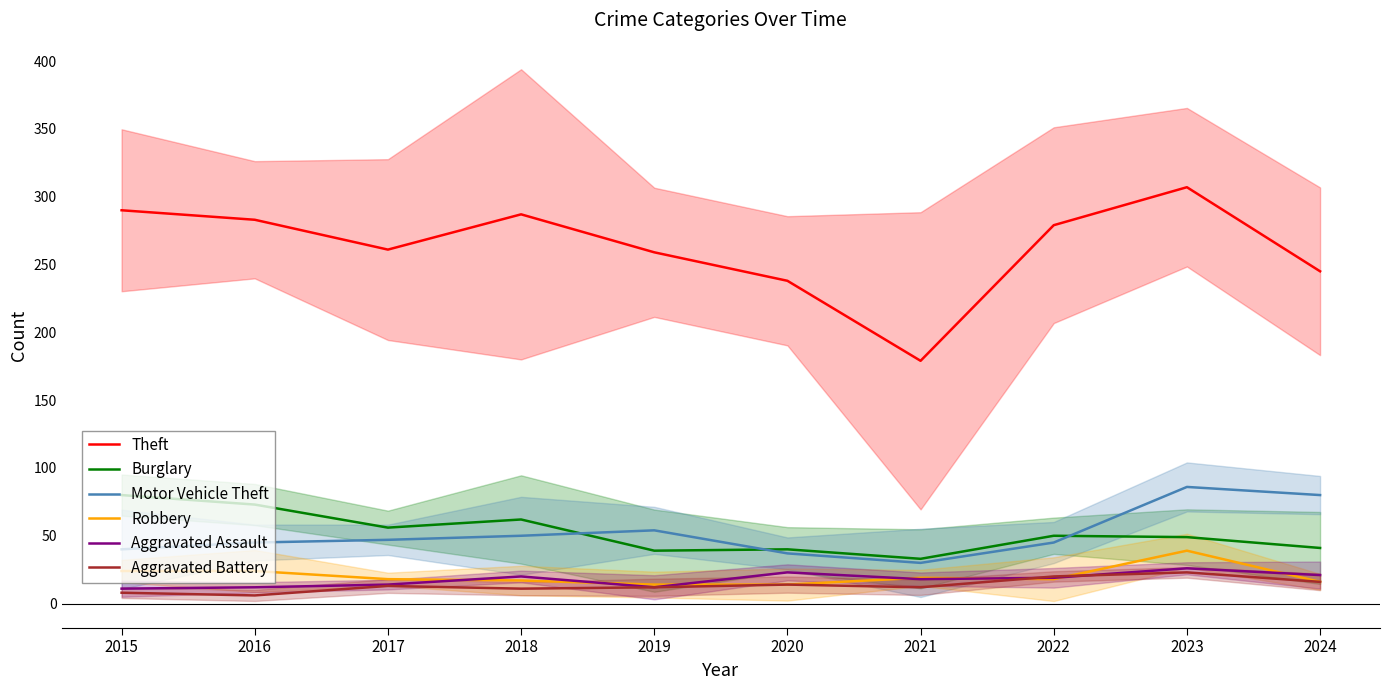

Reading left to right, what are all the values shown in this chart?

Theft: 2015=290	2016=283	2017=261	2018=287	2019=259	2020=238	2021=179	2022=279	2023=307	2024=245
Burglary: 2015=80	2016=73	2017=56	2018=62	2019=39	2020=40	2021=33	2022=50	2023=49	2024=41
Motor Vehicle Theft: 2015=40	2016=45	2017=47	2018=50	2019=54	2020=37	2021=30	2022=45	2023=86	2024=80
Robbery: 2015=24	2016=24	2017=18	2018=17	2019=14	2020=14	2021=19	2022=18	2023=39	2024=16
Aggravated Assault: 2015=11	2016=12	2017=14	2018=20	2019=12	2020=23	2021=18	2022=19	2023=26	2024=21
Aggravated Battery: 2015=8	2016=6	2017=13	2018=11	2019=12	2020=14	2021=12	2022=20	2023=23	2024=16